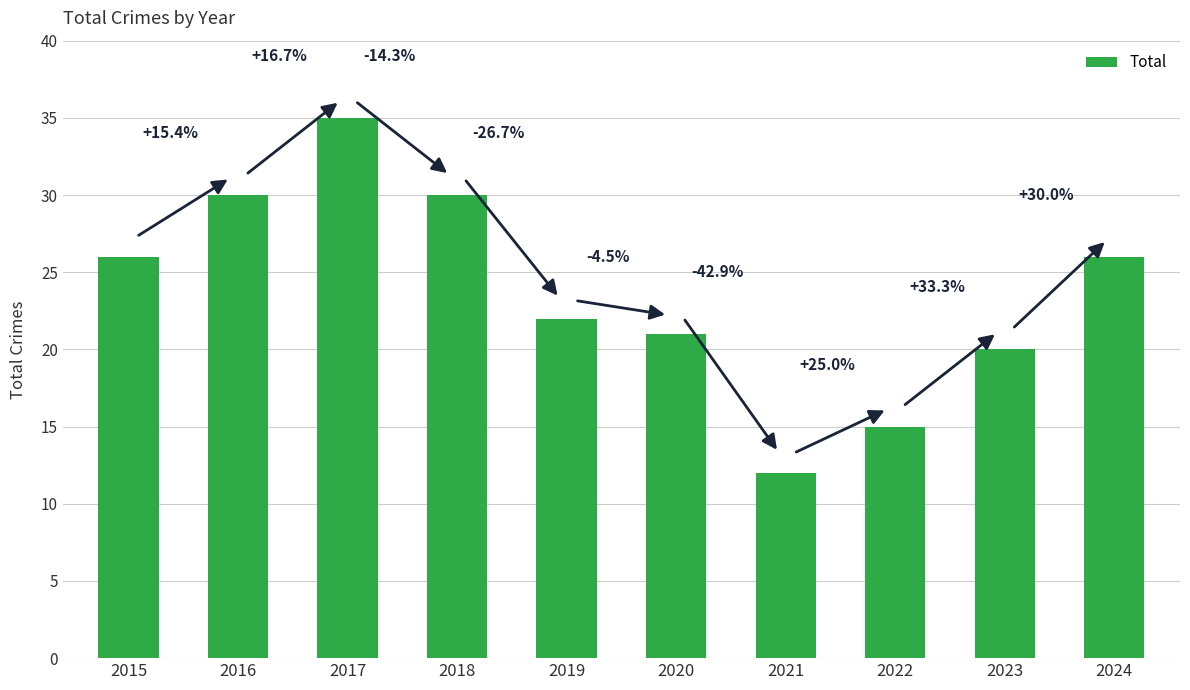

How many bars are there in total?

10